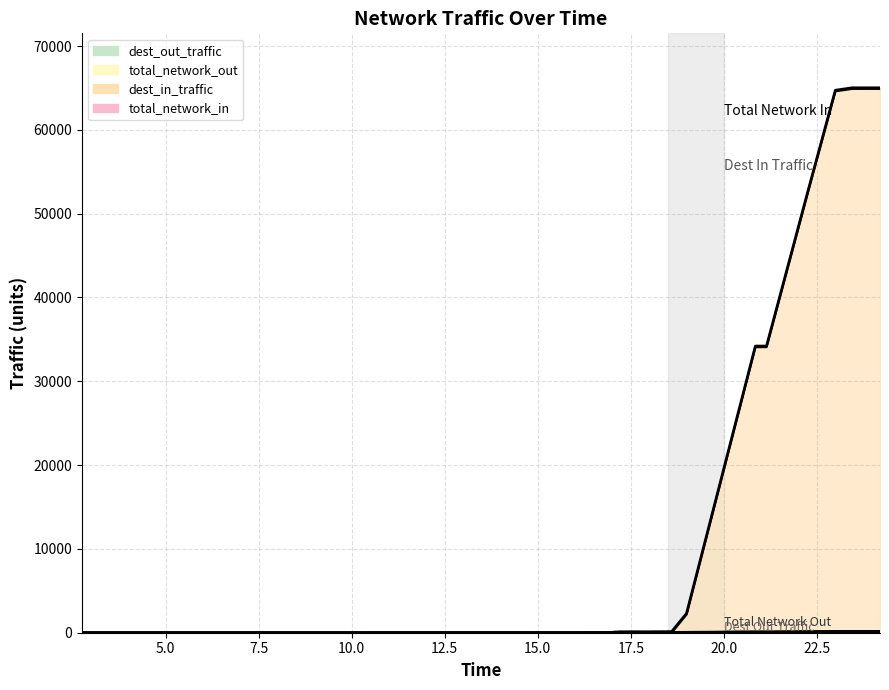

Is it true that total_network_out equals 41.3 at 17.05?

True